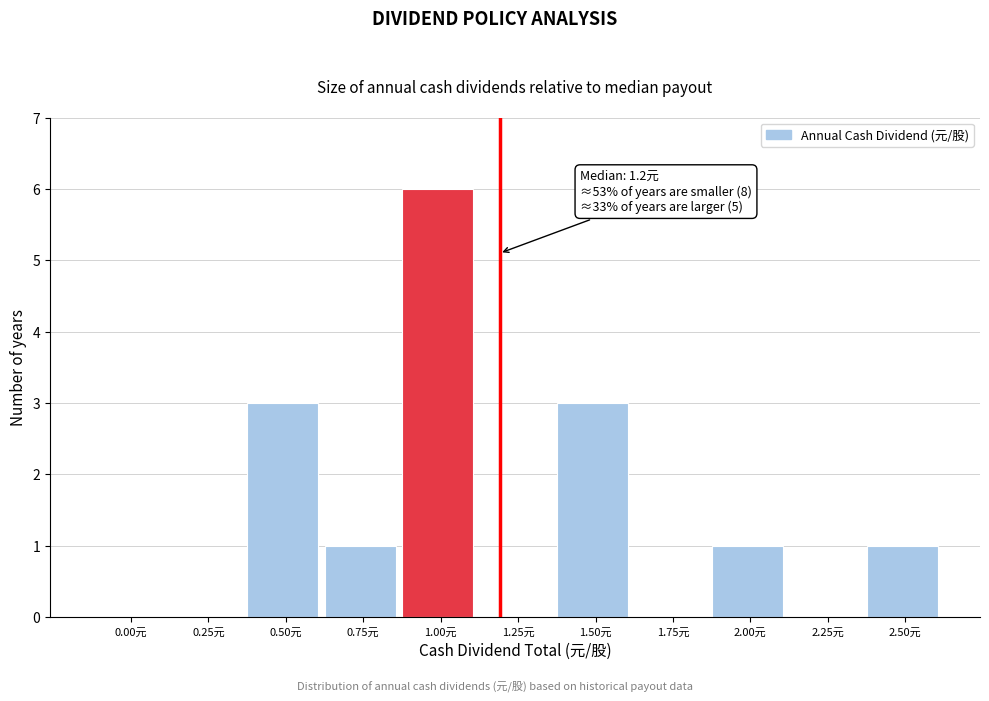

Reading left to right, list all the values displayed in this chart.

0.00元=0	0.25元=0	0.50元=3	0.75元=1	1.00元=6	1.25元=0	1.50元=3	1.75元=0	2.00元=1	2.25元=0	2.50元=1